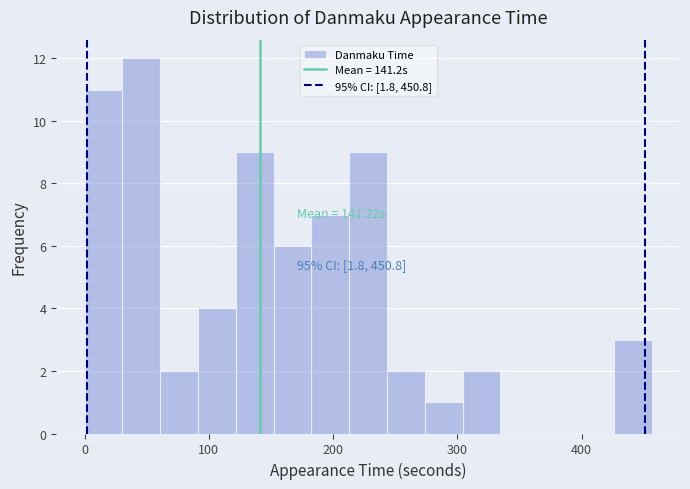

Around what value on the x-axis is the tallest bar? Give the approximate position of its centre, as read against the axis.

50